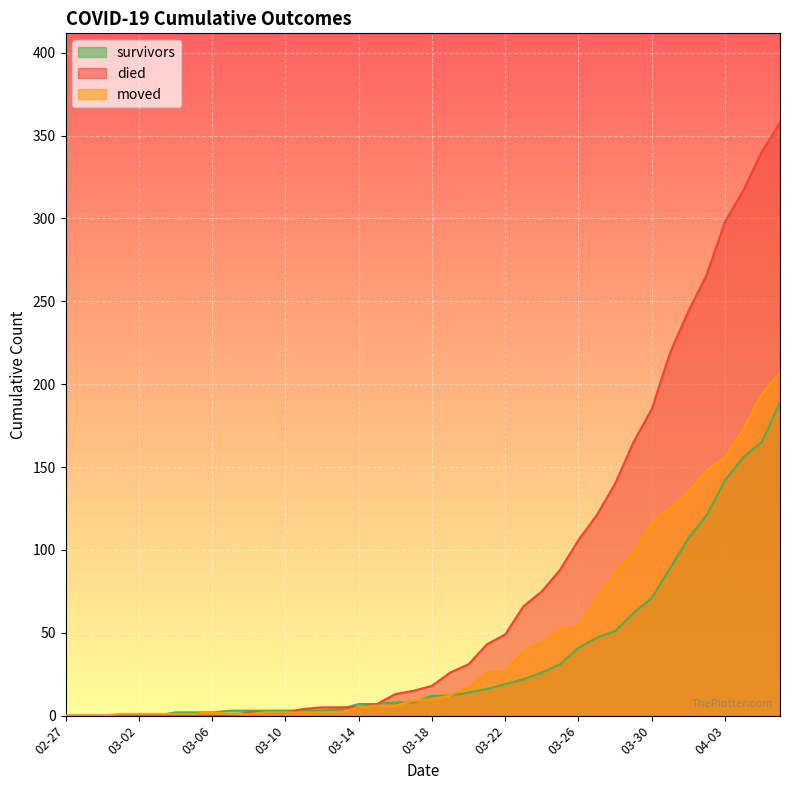

True or false: moved has a value of 87 at 2020-03-28.

True